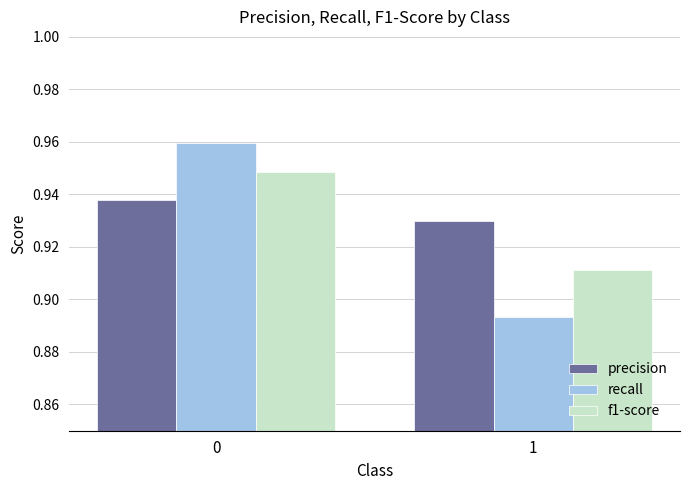

Rank the series at 1 from lowest to highest value.

recall, f1-score, precision